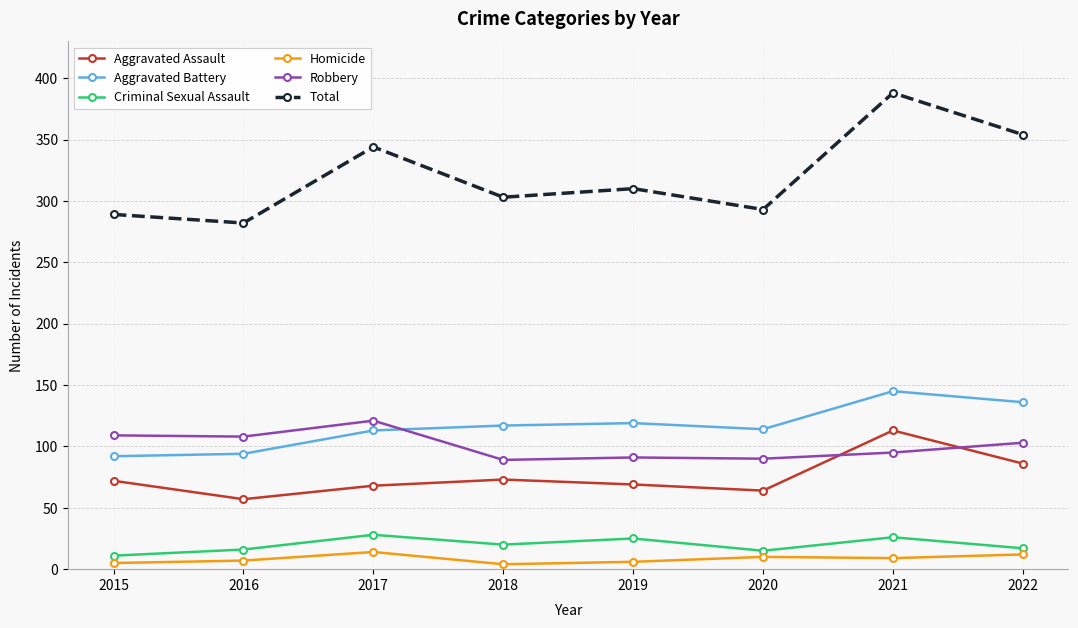

True or false: Criminal Sexual Assault has more than 0 points higher than both neighbors.

True